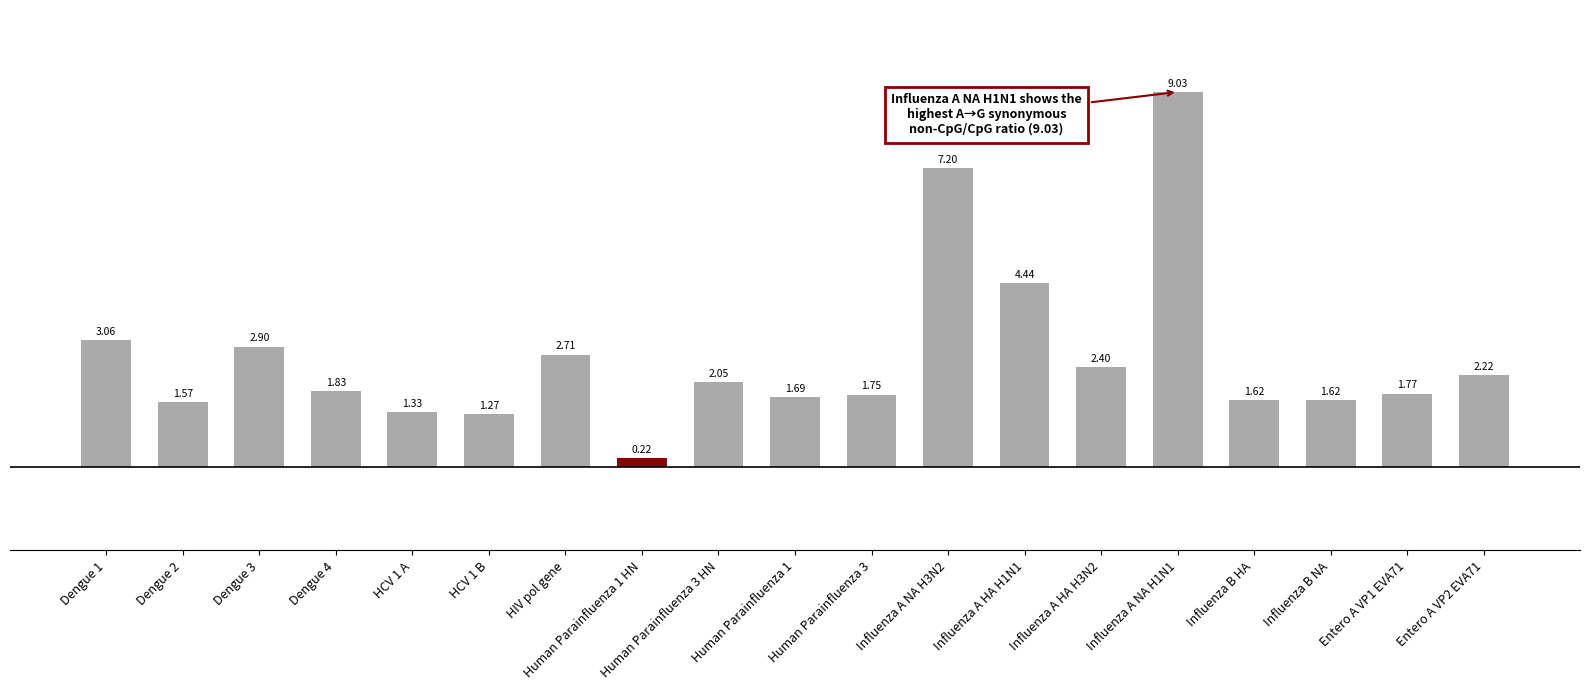

What is the change in value from Human Parainfluenza 3 HN to Entero A VP2 EVA71?

+0.2